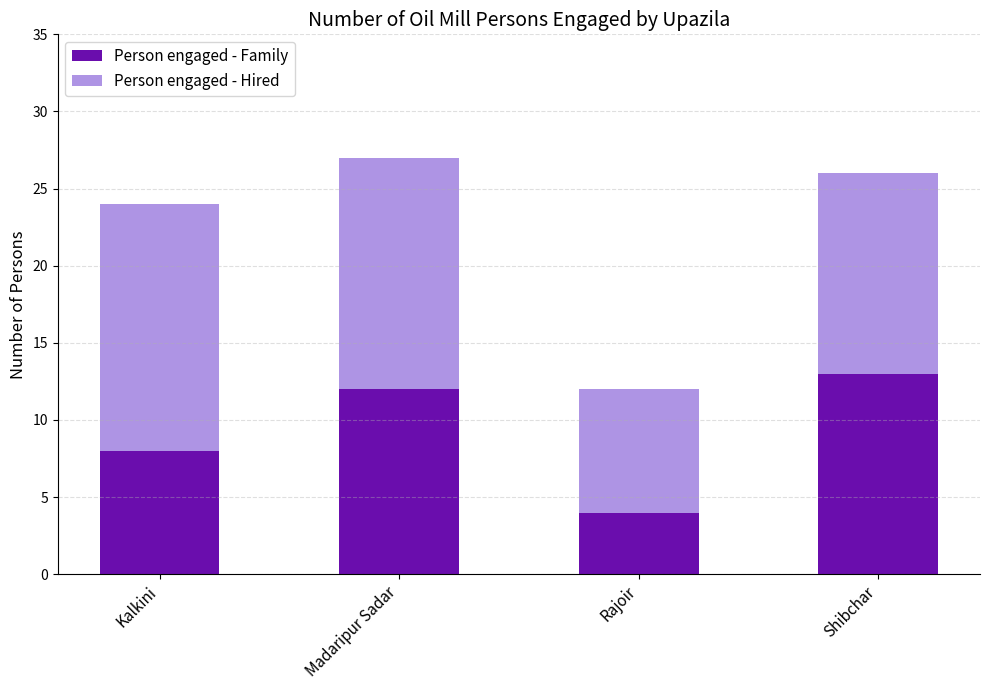

Read the Person engaged - Family value at Kalkini.

8